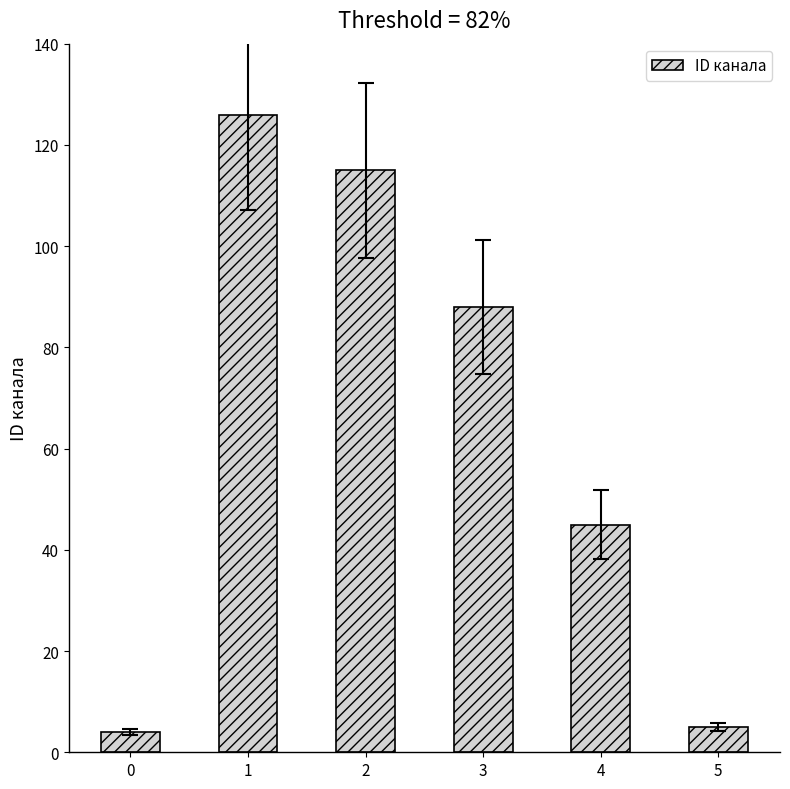

Count the number of categories in the chart.

6